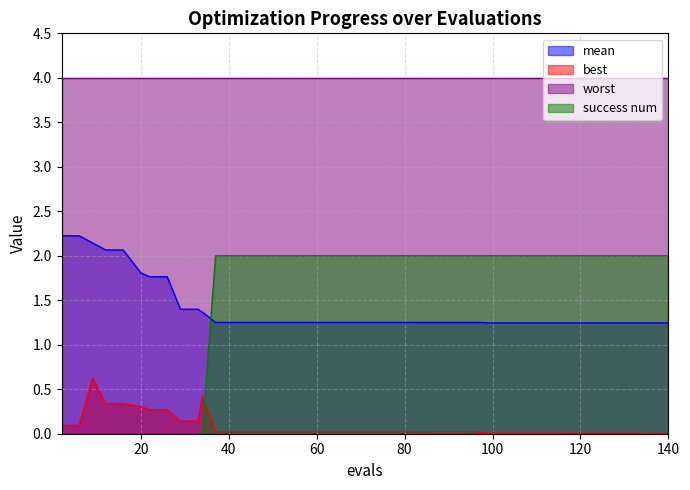

What is the maximum value shown in the chart?

4.0